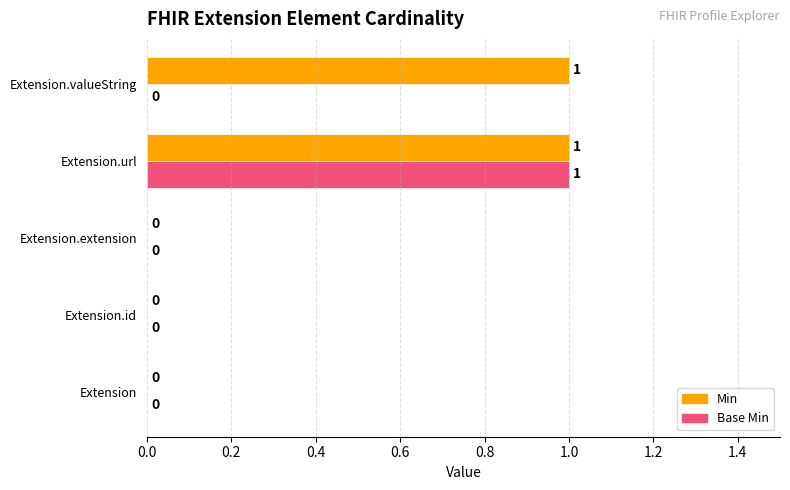

Which series has the largest total across all categories?

Min